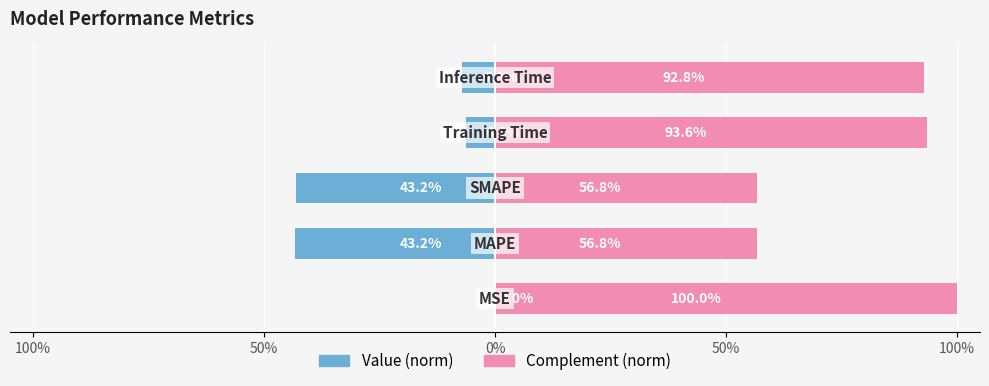

Reading left to right, extract all data points from this chart.

Value (norm): 100%=-0.0	50%=-0.4	0%=-0.4	50%=-0.1	100%=-0.1
Complement (norm): 100%=1.0	50%=0.6	0%=0.6	50%=0.9	100%=0.9